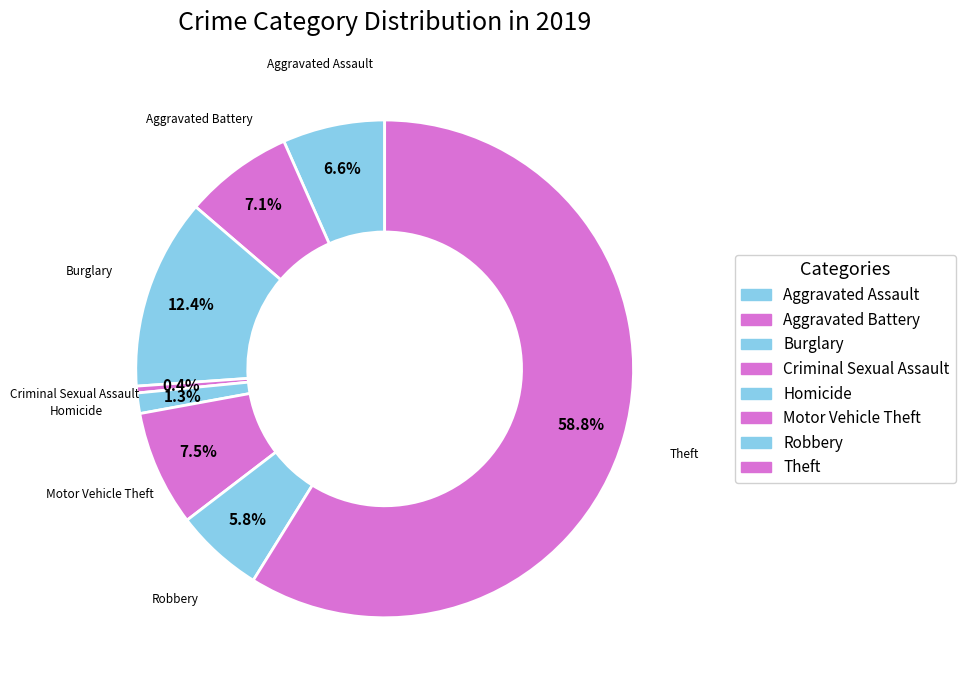

Count the number of slices in the pie.

8